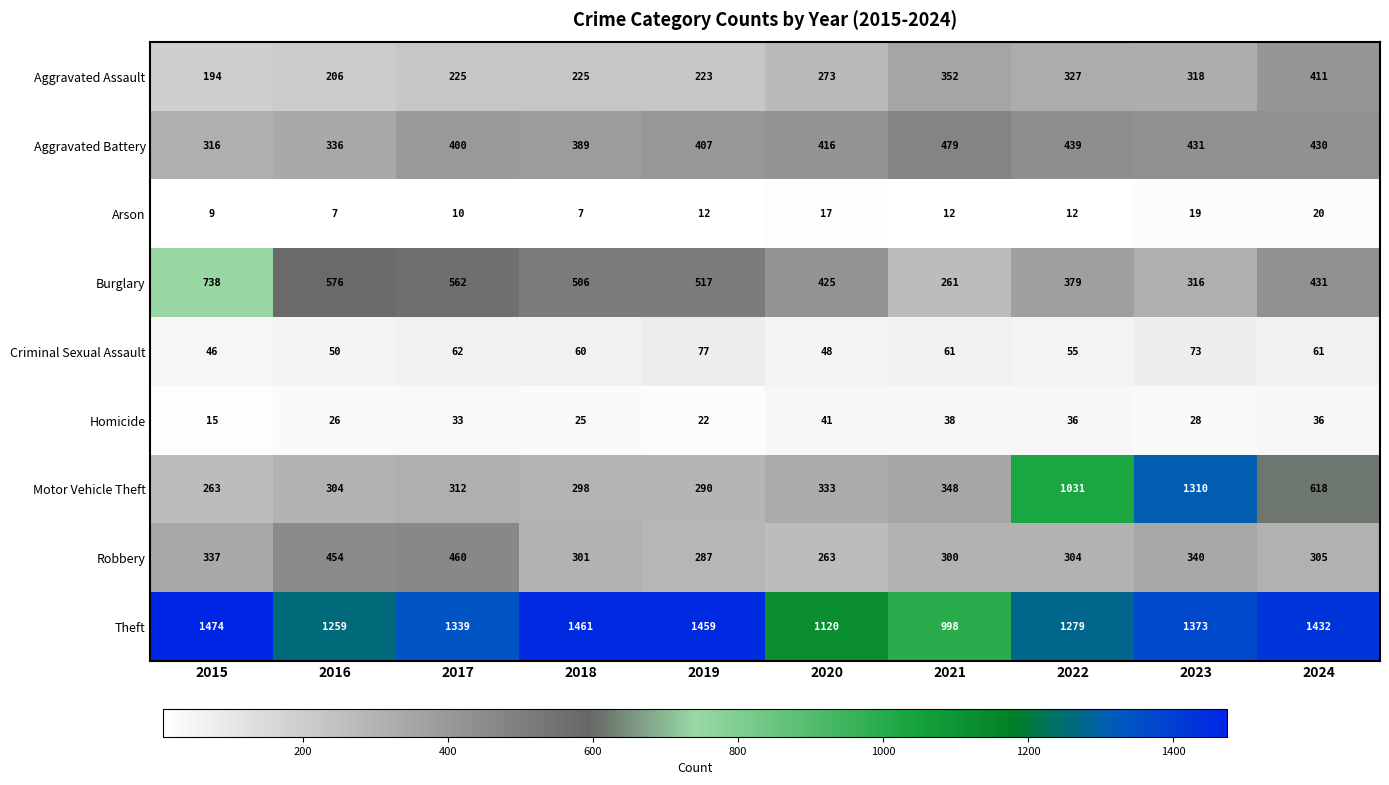

What is the sum of all Aggravated Assault values?

2754